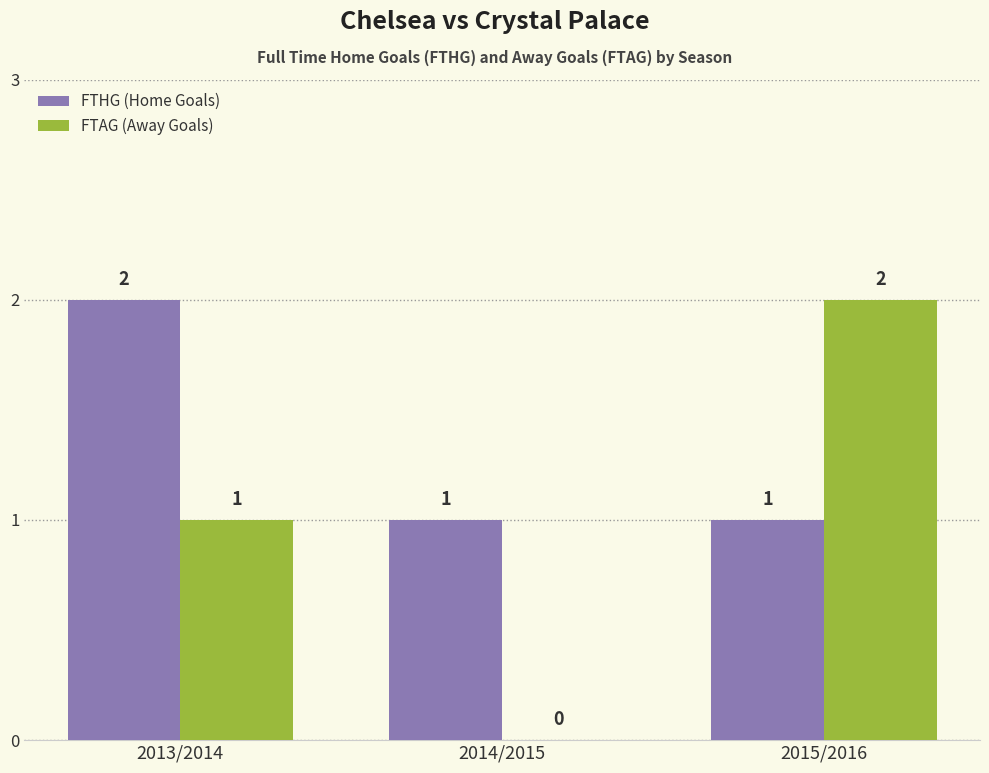

Reading left to right, transcribe all the data shown in this chart.

FTHG (Home Goals): 2013/2014=2	2014/2015=1	2015/2016=1
FTAG (Away Goals): 2013/2014=1	2014/2015=0	2015/2016=2